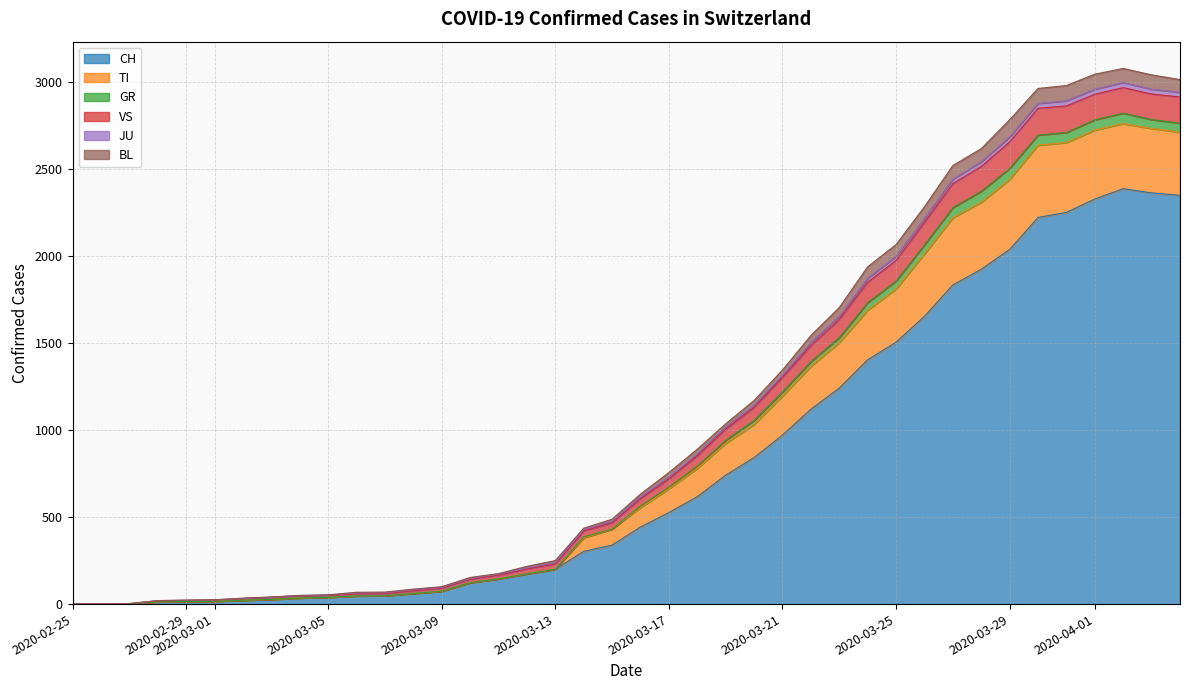

What is the sum of all CH values?

32444